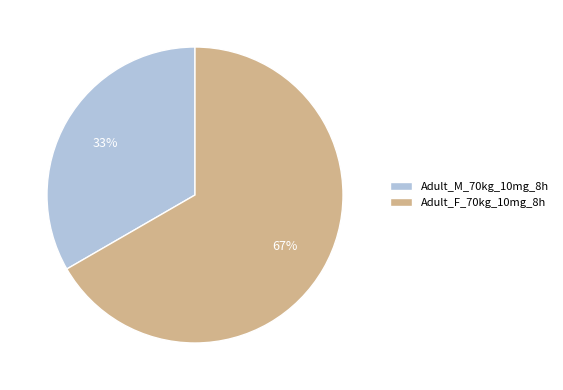

To the nearest percent, what is the average slice percentage?

50%